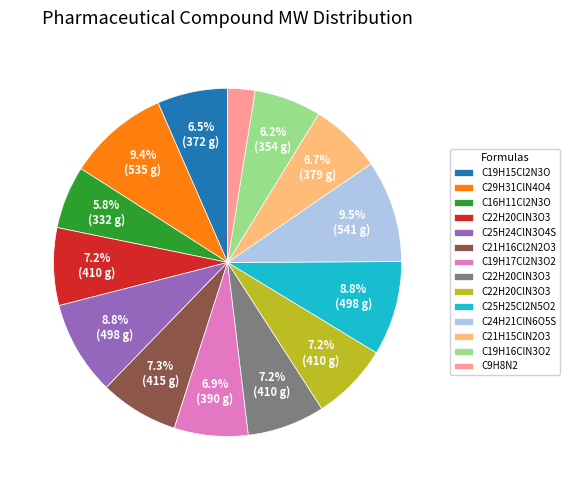

How many slices are in this pie chart?

14